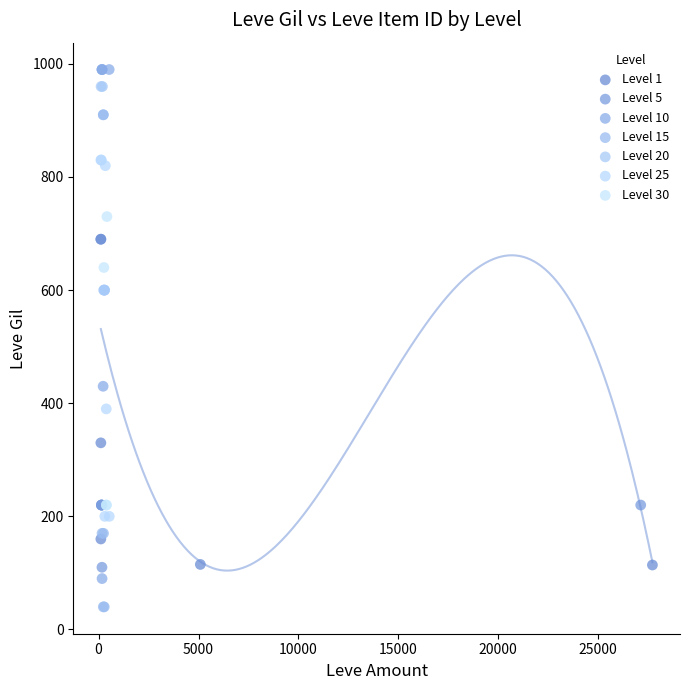

Which series contains the lowest Y value?

Level 15